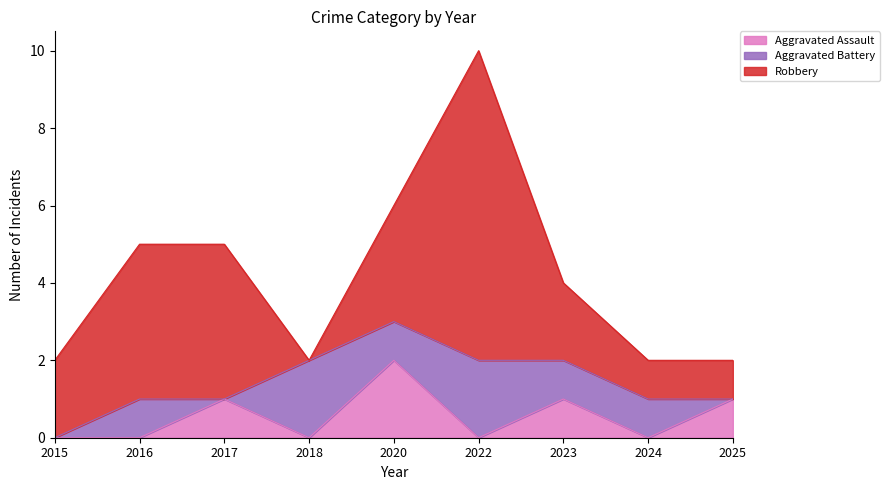

The Robbery series shows 1 at 2017. True or false?

False